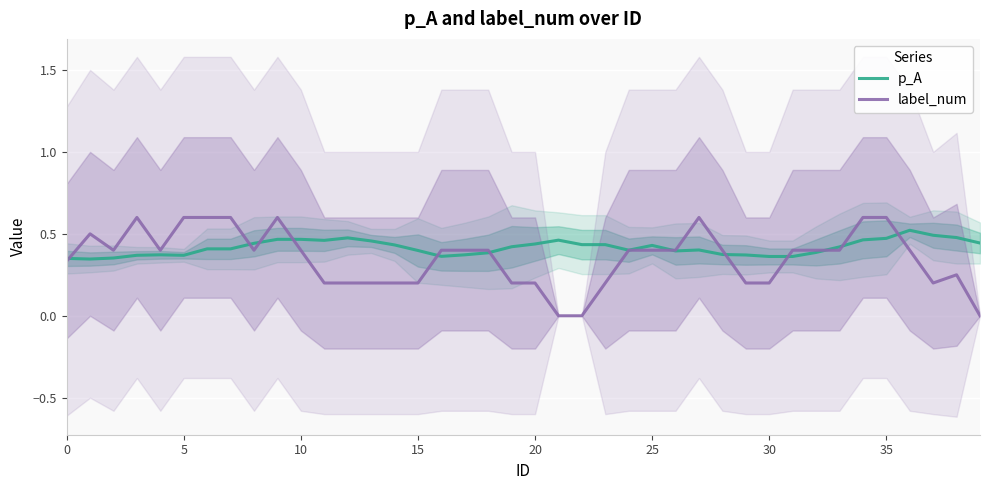

What is the label of the 28th point from the left?

27